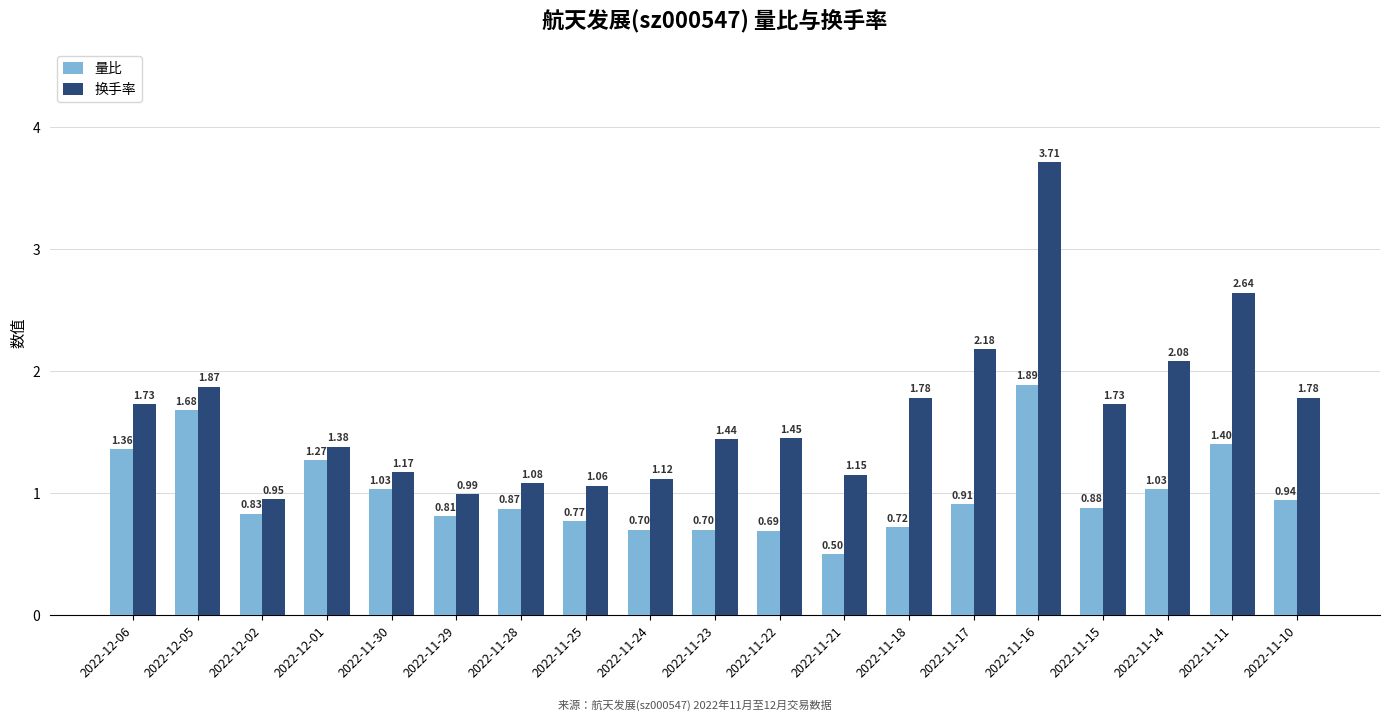

At 2022-11-28, list the series in order from largest to smallest.

换手率, 量比